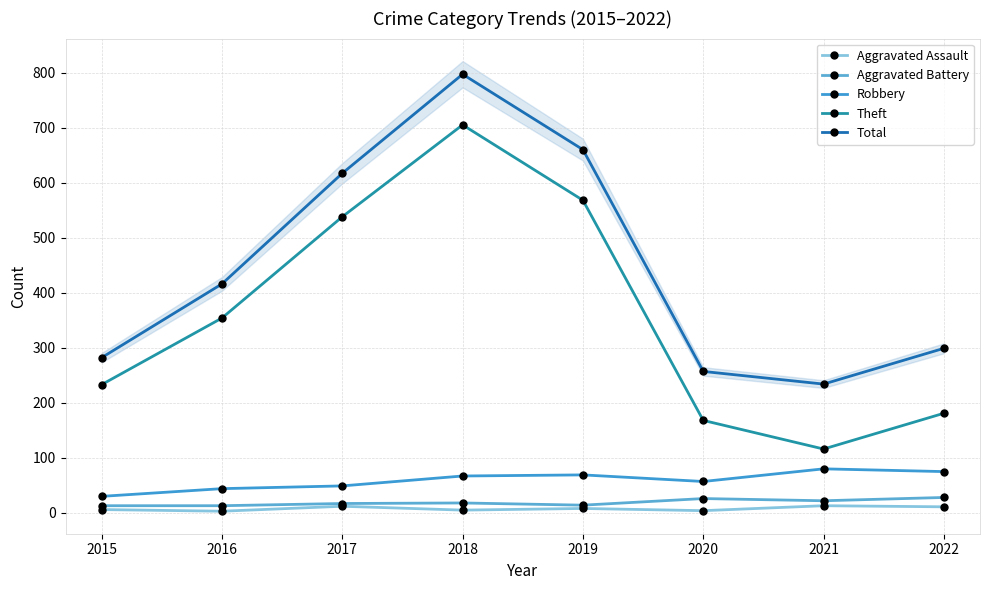

Which has a higher value, 2022 or 2016?

2022